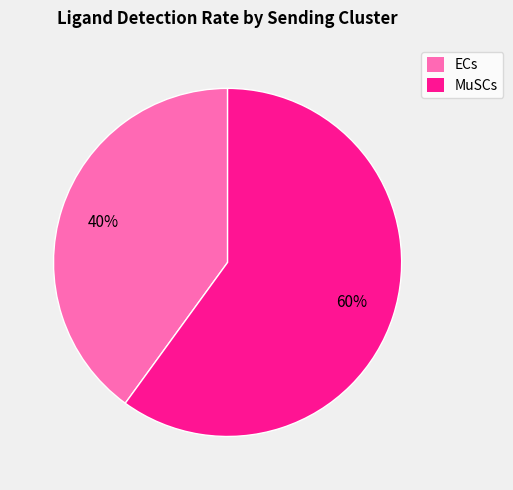

To the nearest percent, what is the average slice percentage?

50%